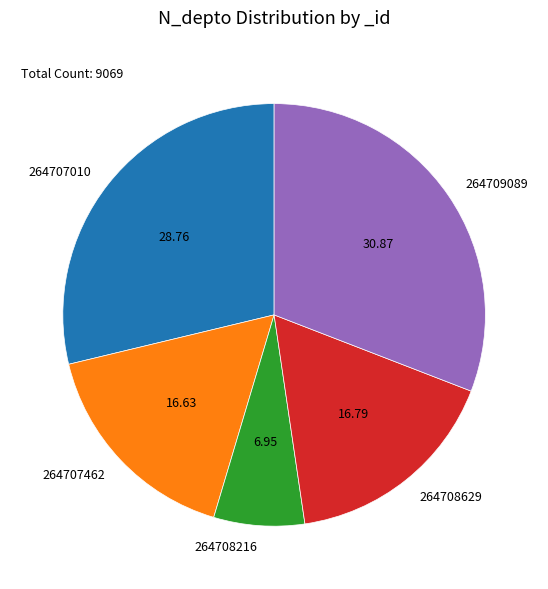

Do 264707462 and 264708629 together represent more than half of the pie?

No